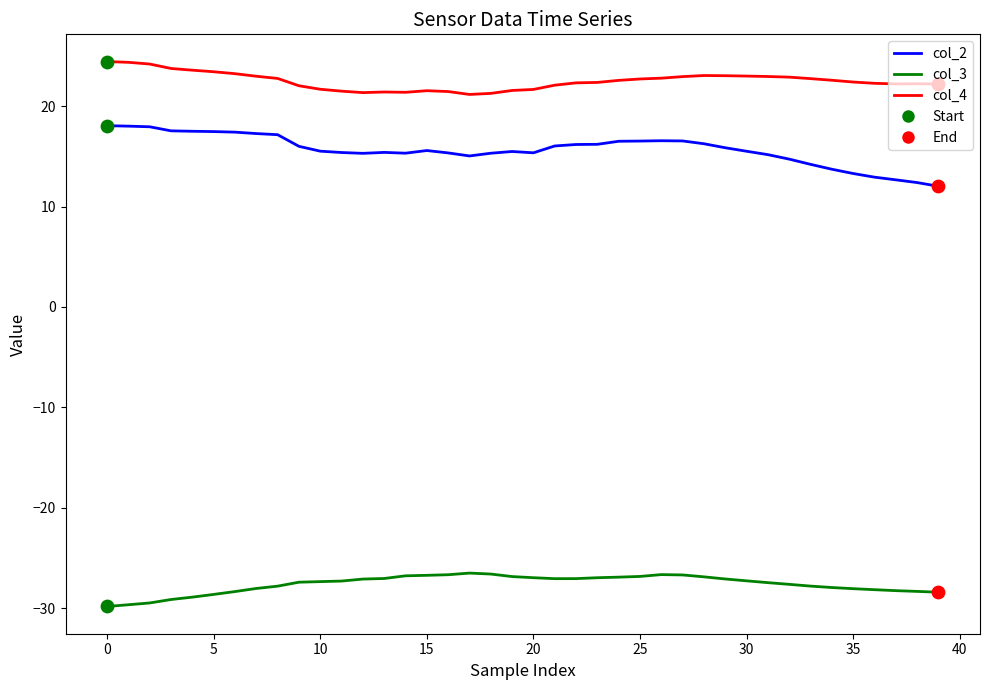

Which series has the largest total across all categories?

col_4